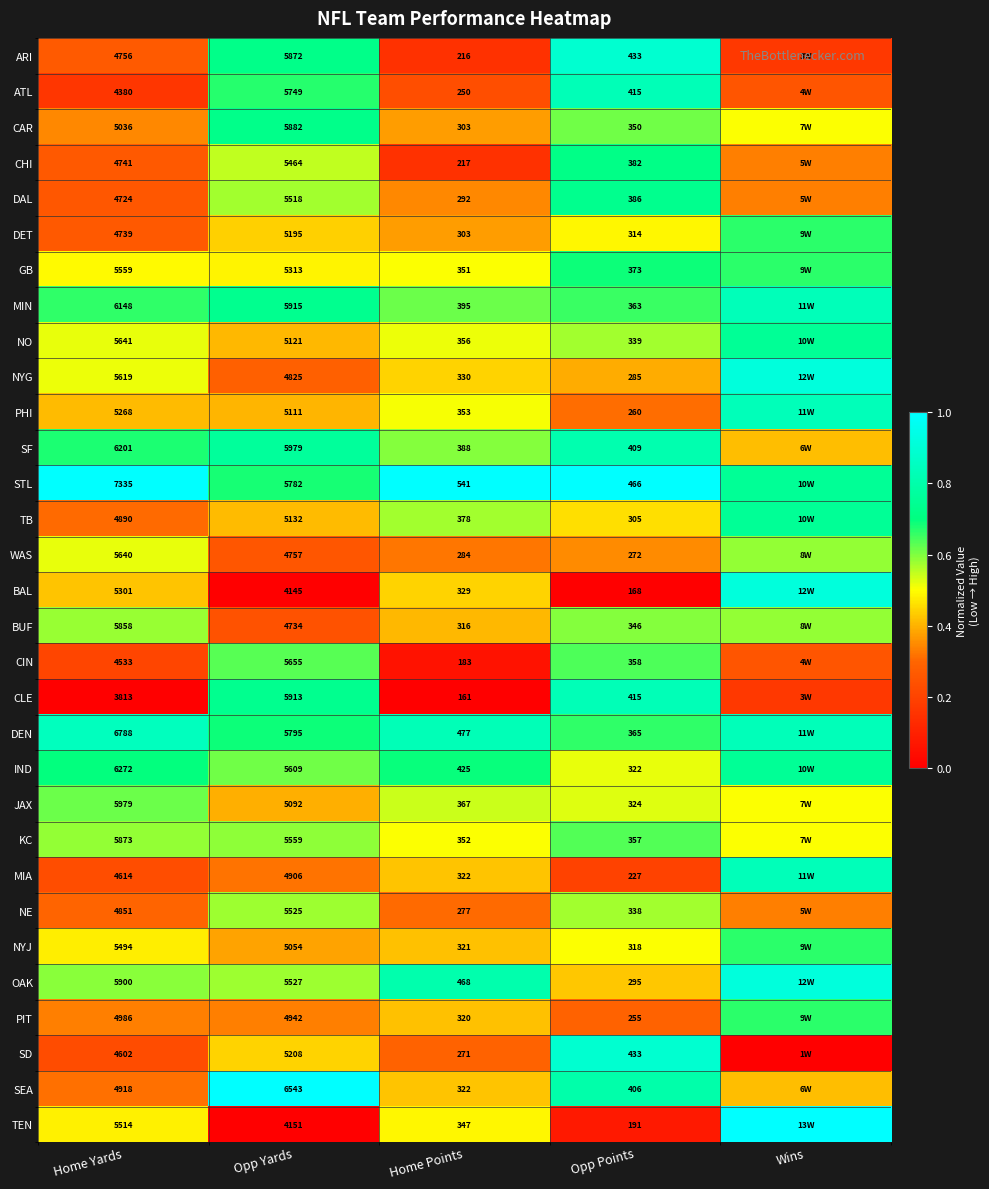

At which category does the chart reach its peak across all series?

Home Yards